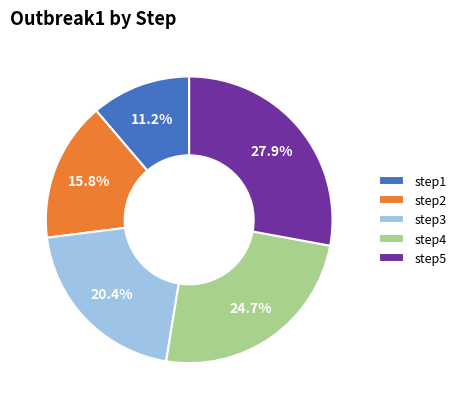

What percentage is the step2 slice, to the nearest percent?

16%